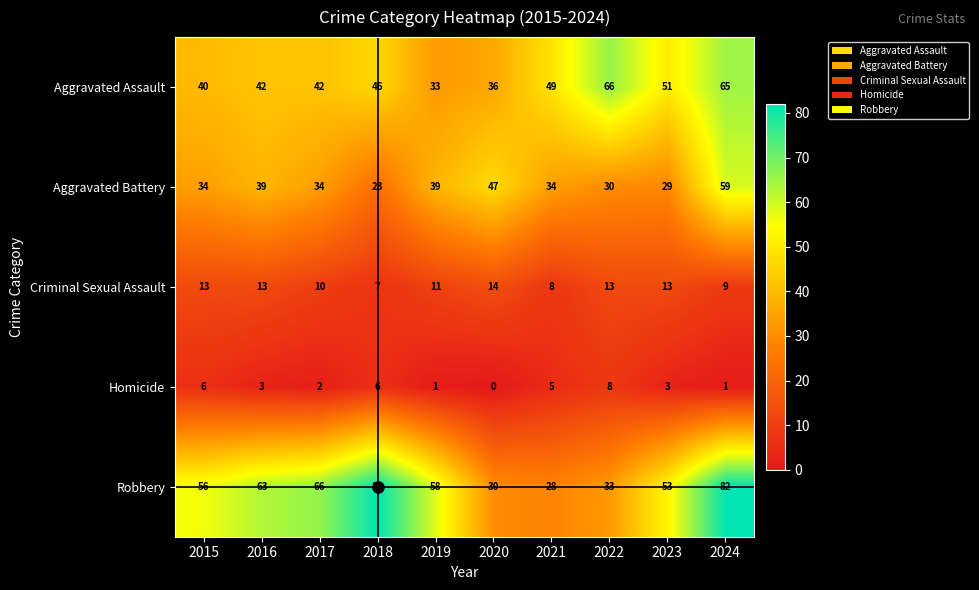

At which category is the sum across all series the highest?

2024